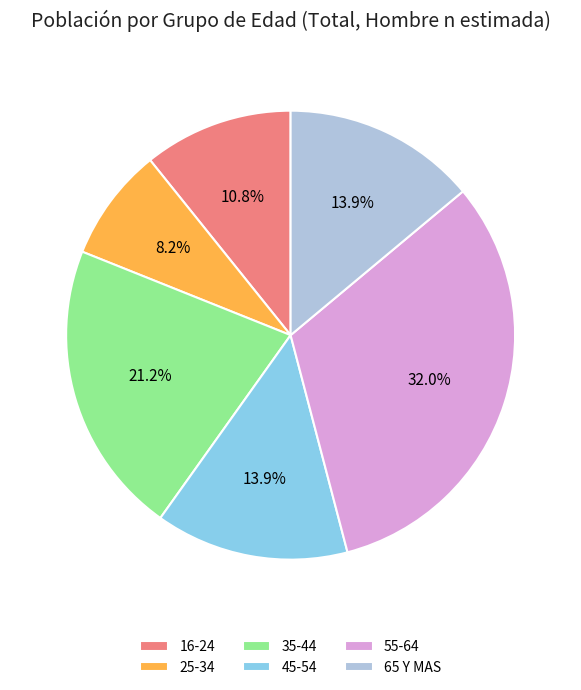

To the nearest percent, what is the difference between the largest and smallest slice percentages?

24%